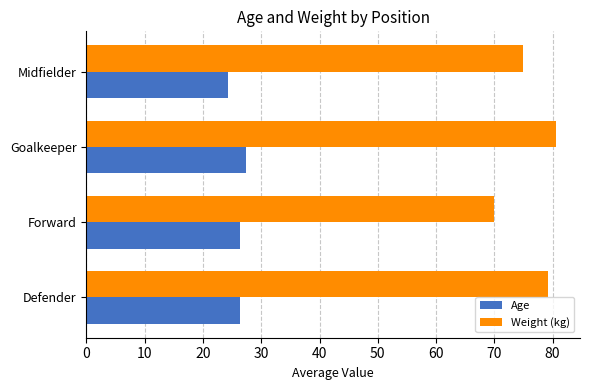

What is the approximate value of Weight (kg) at Forward?

70.0